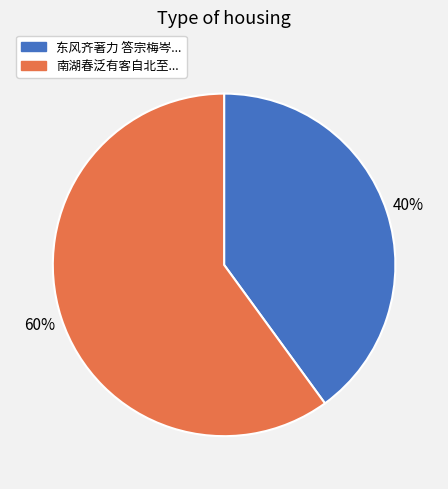

How many slices are in this pie chart?

2